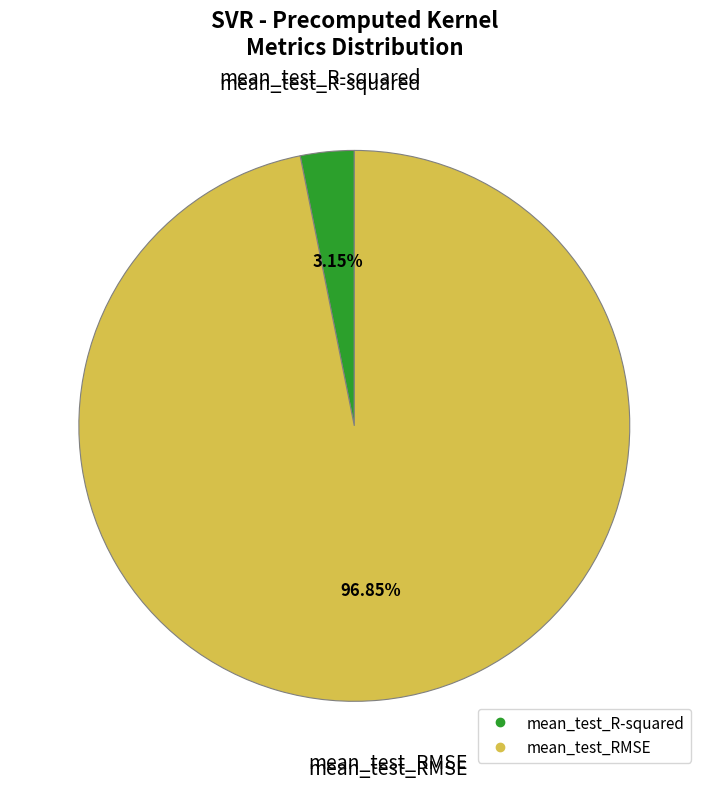

How many slices are in this pie chart?

2